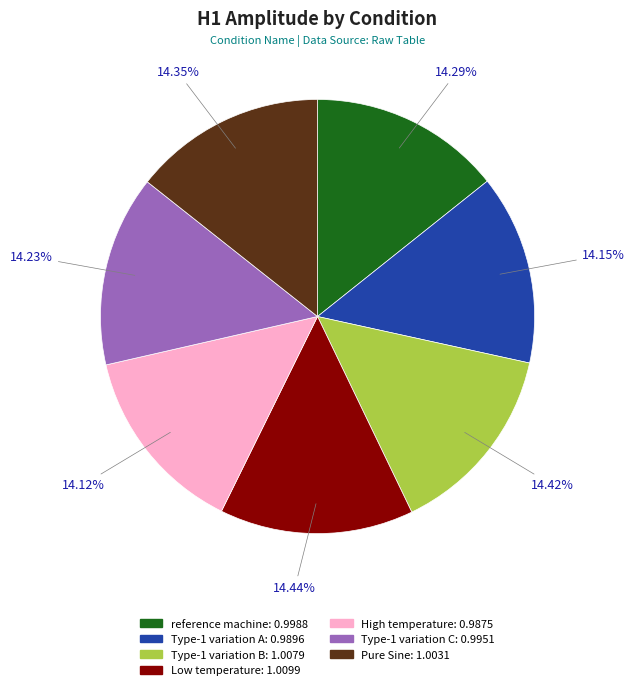

Is there any slice that represents more than half of the pie?

No